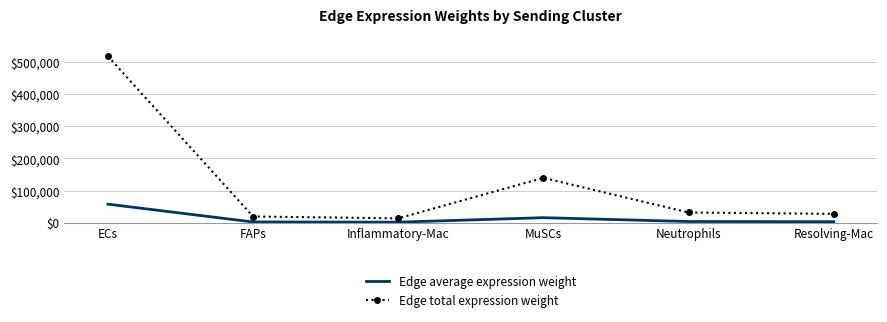

What is the smallest value displayed?

1495.5